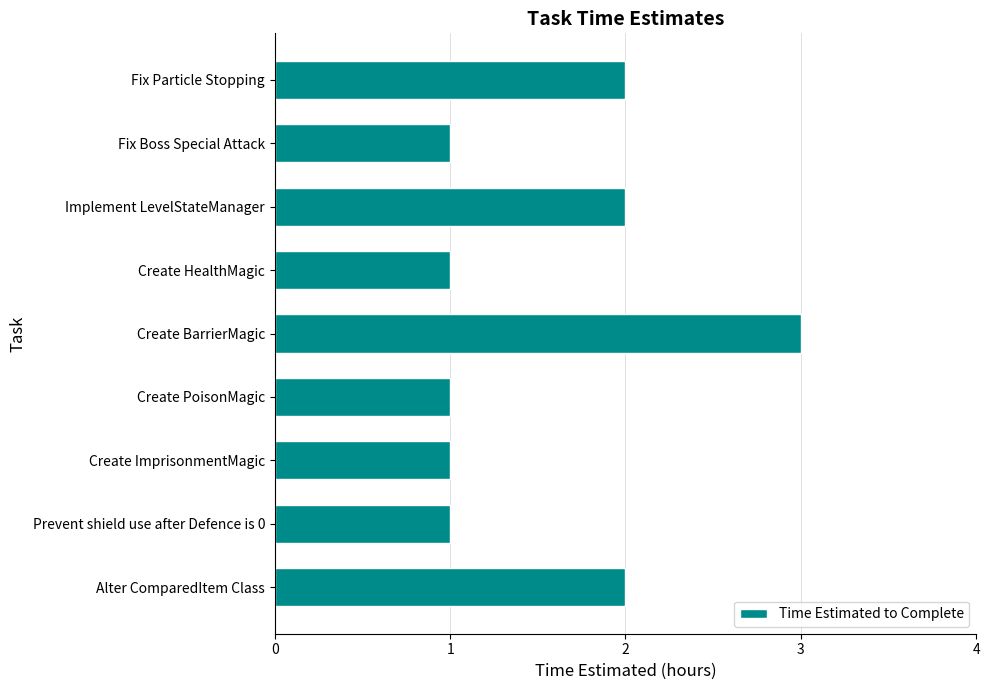

True or false: the data shows 2 at Create HealthMagic.

False